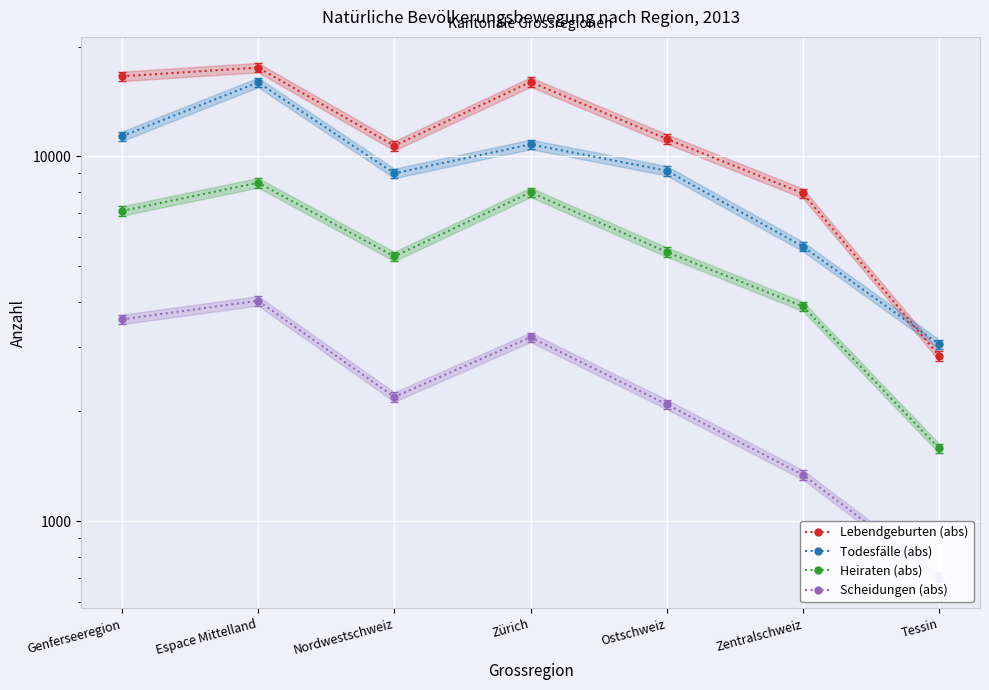

True or false: Lebendgeburten (abs) and Scheidungen (abs) intersect in this chart.

False